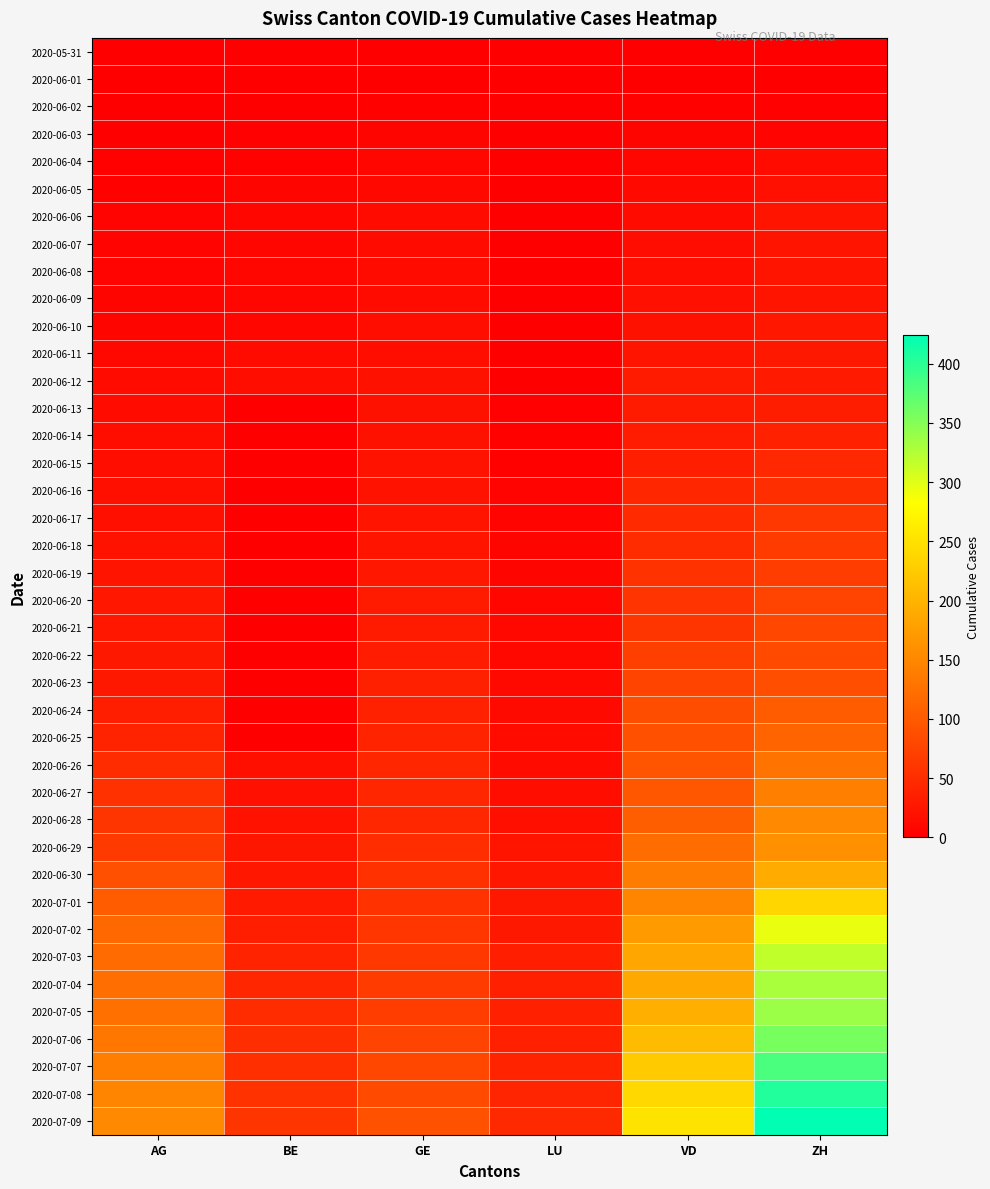

Count the number of categories in the chart.

6